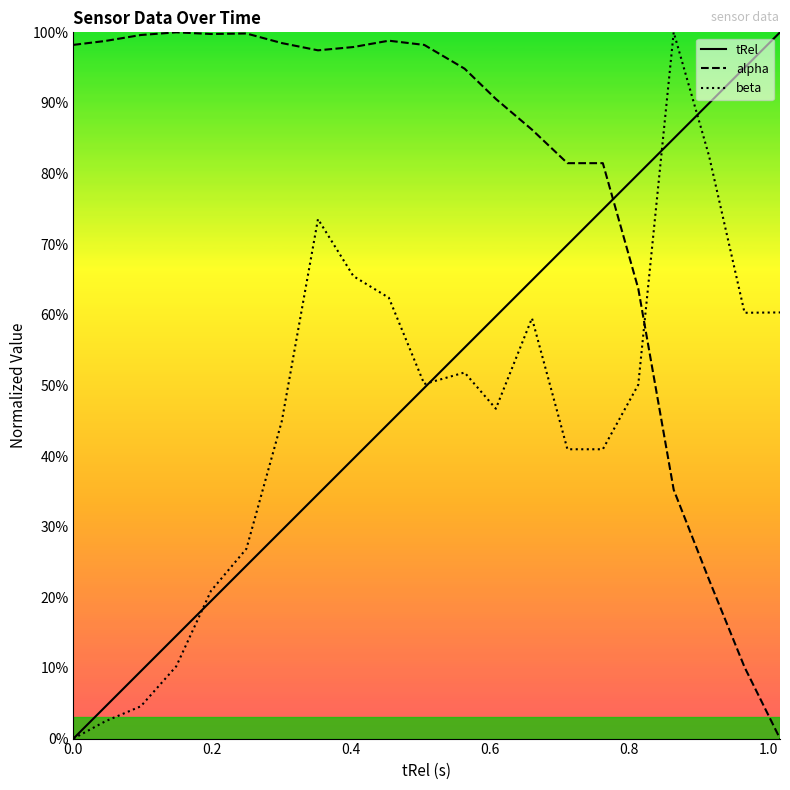

What is the sum of all tRel values?

10.5